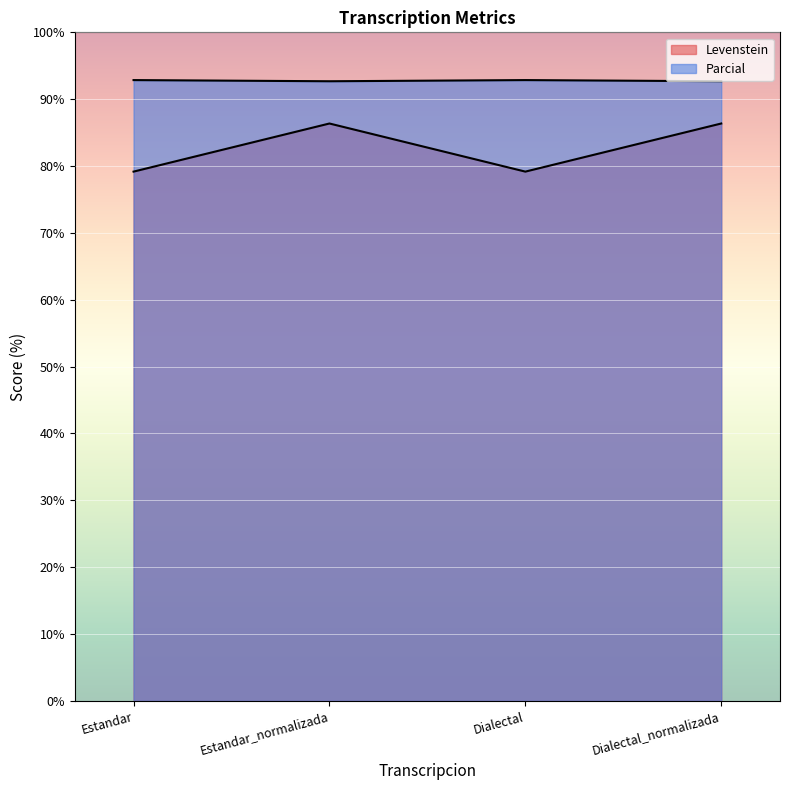

At which category is the sum across all series the highest?

Estandar_normalizada